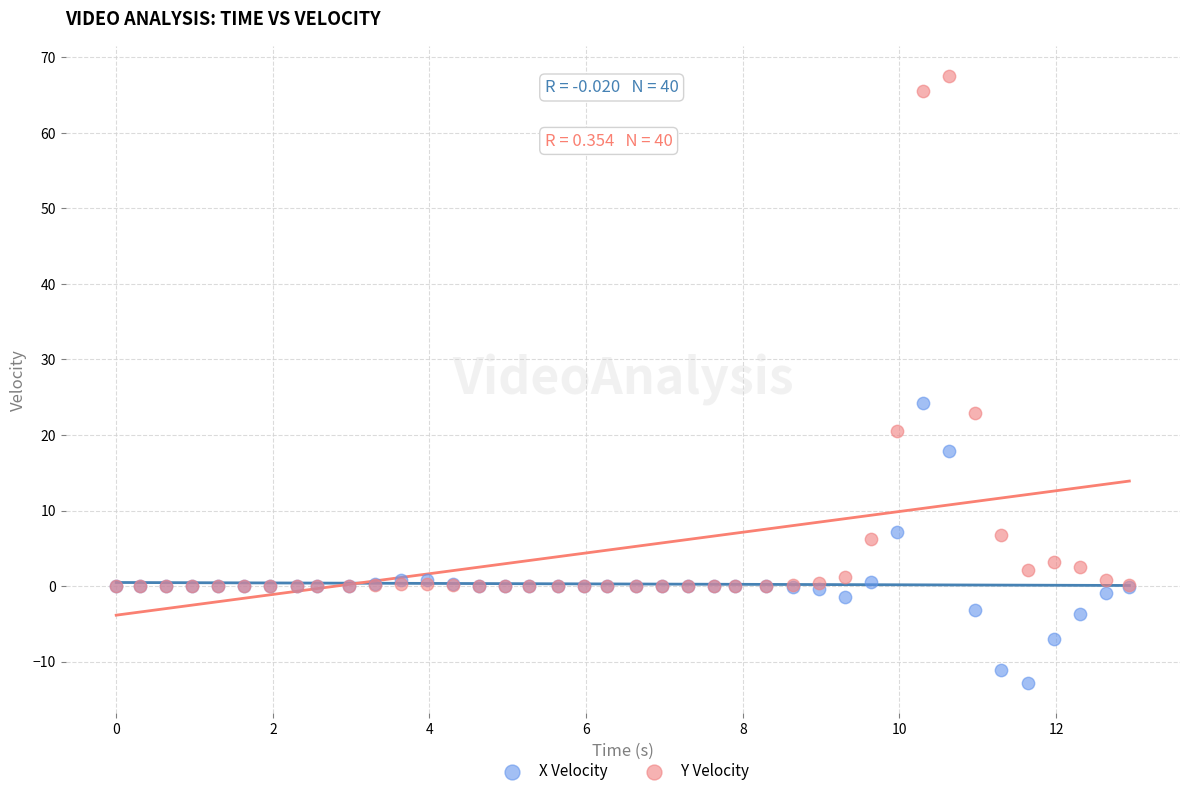

What are all the series names shown in the legend?

X Velocity, Y Velocity